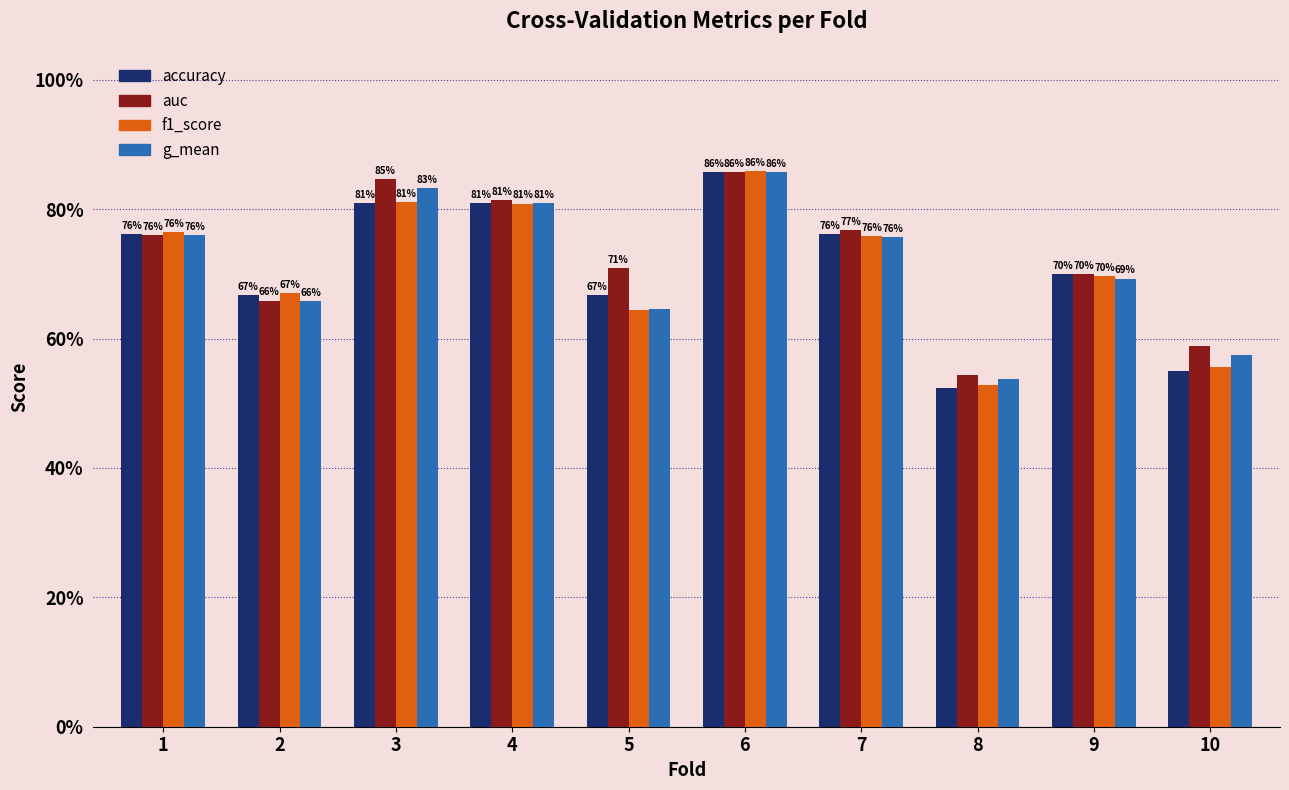

What is the difference between the second highest and minimum values in the f1_score series?

0.3